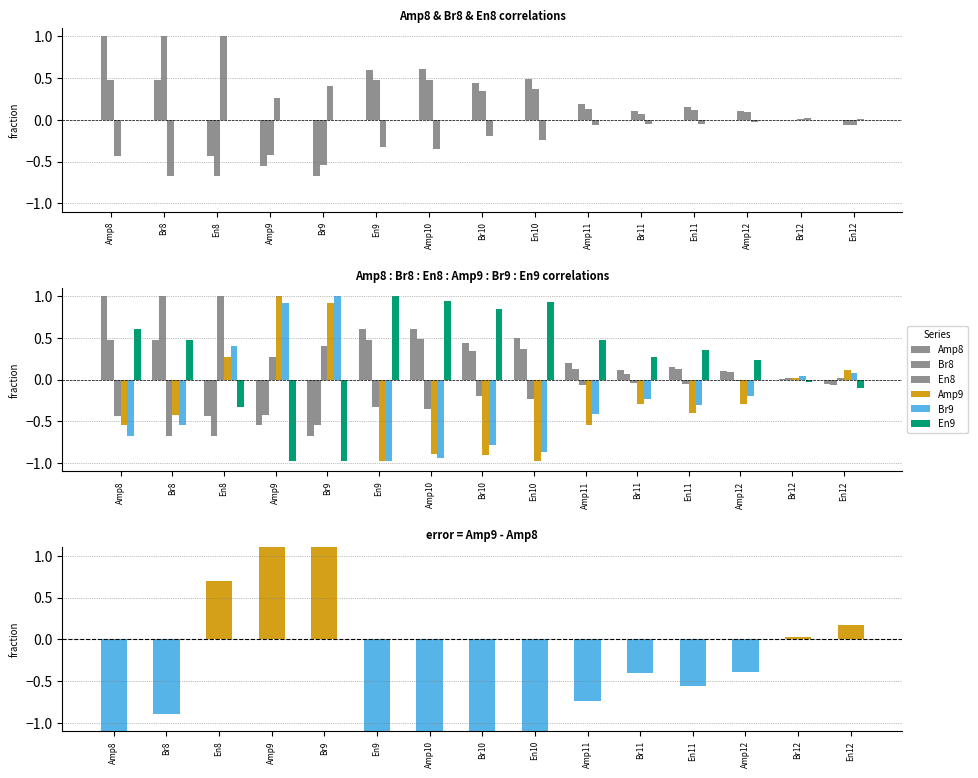

What is the minimum value for En9?

-1.0